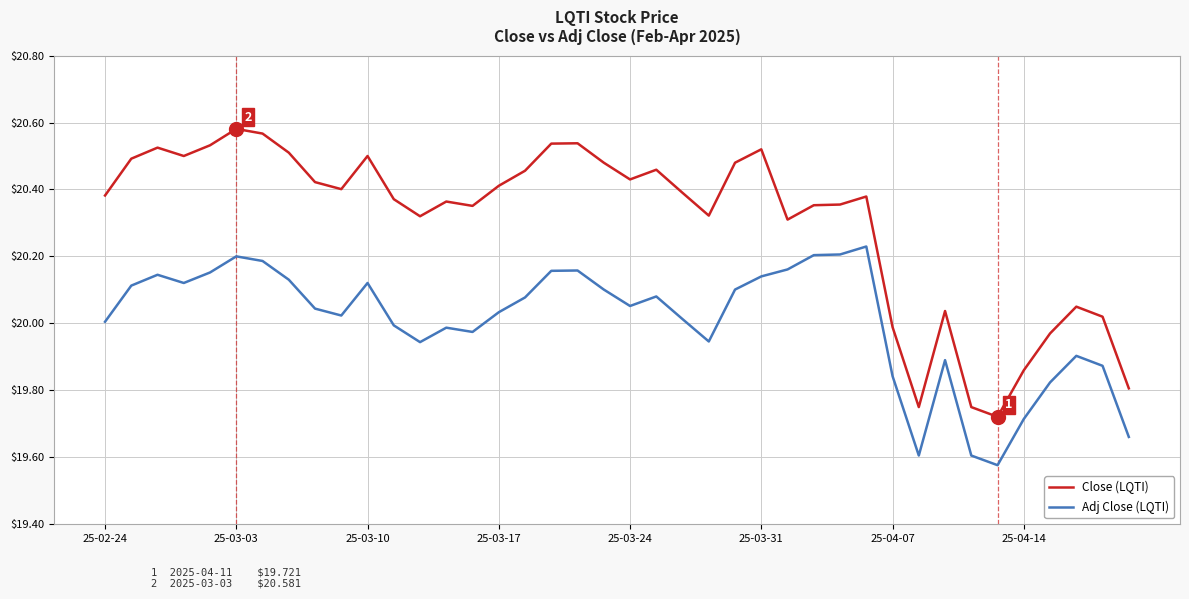

At how many categories does at least one series exceed 19?

40